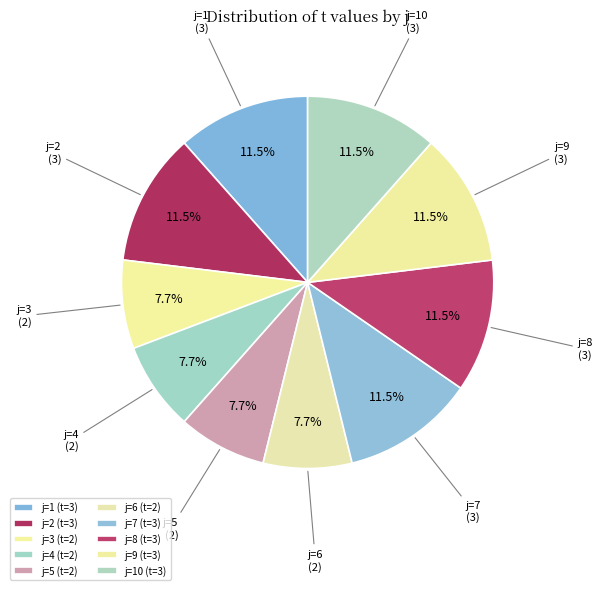

To the nearest percent, what is the difference between the largest and smallest slice percentages?

4%